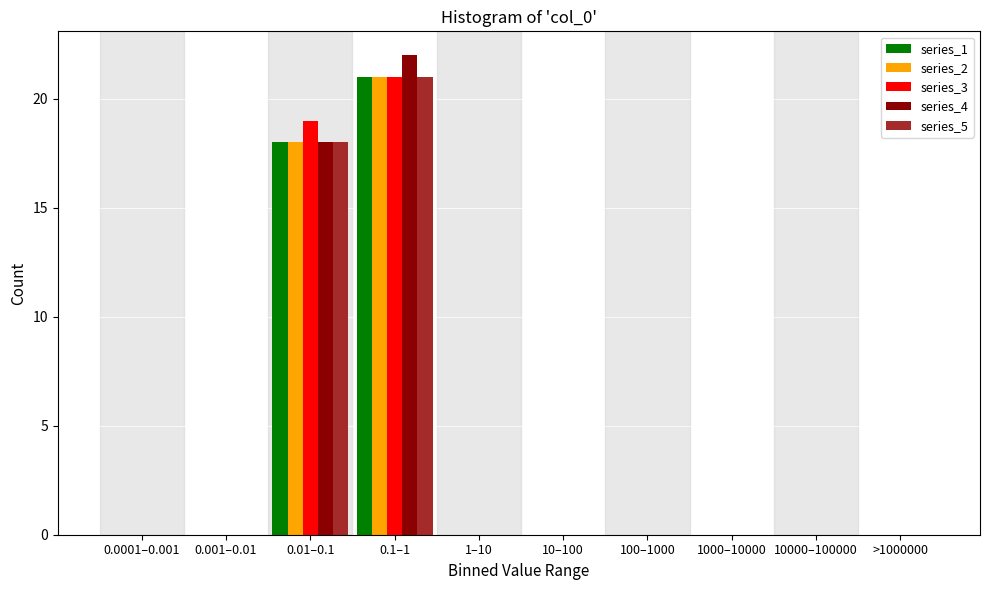

Which label corresponds to the largest value in the chart?

0.1–1